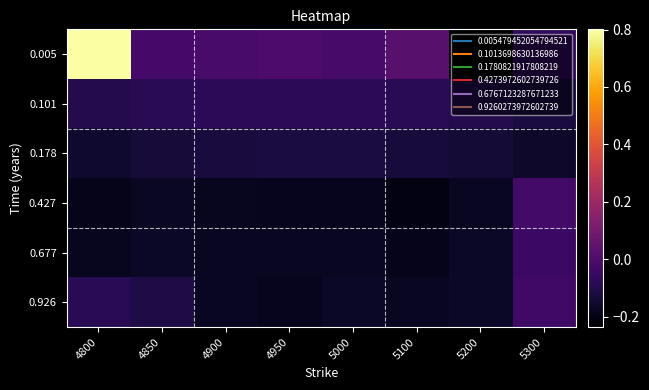

Rank the series by their maximum value, from highest to lowest.

0.005, 0.427, 0.926, 0.677, 0.101, 0.178